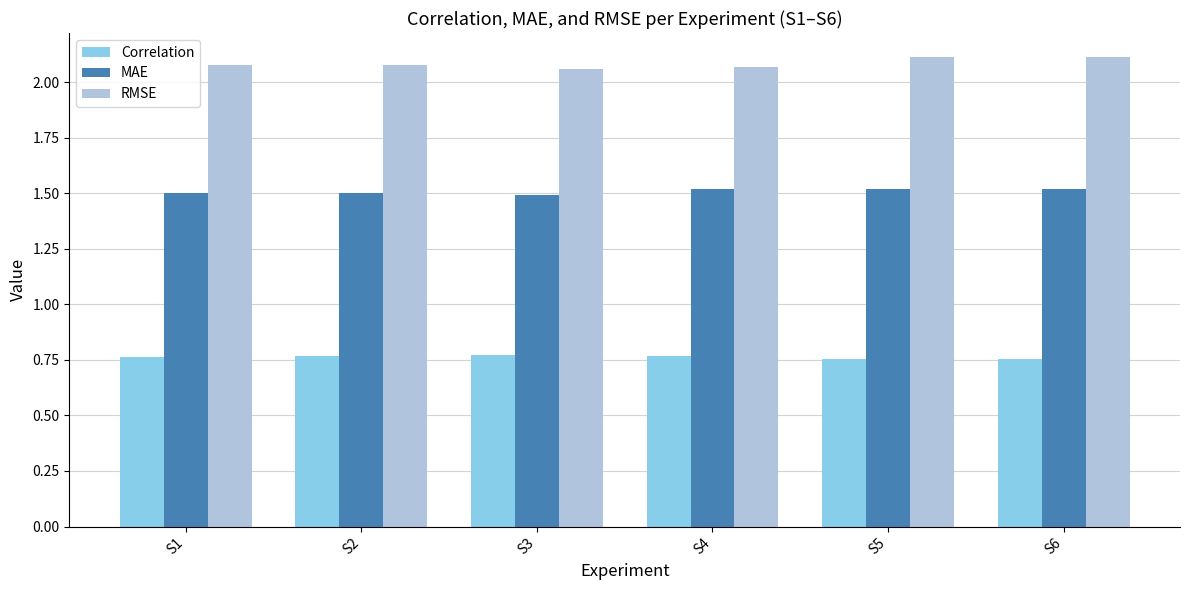

Is it true that Correlation equals 1.3 at S2?

False